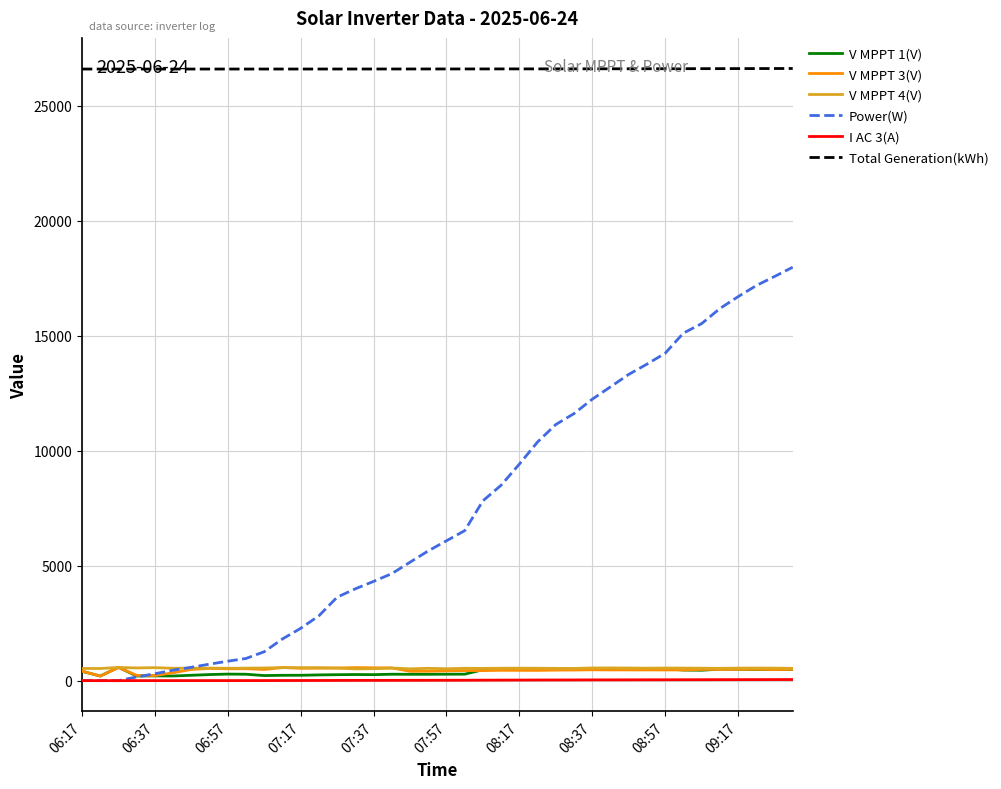

What is the maximum value shown in the chart?

26625.2